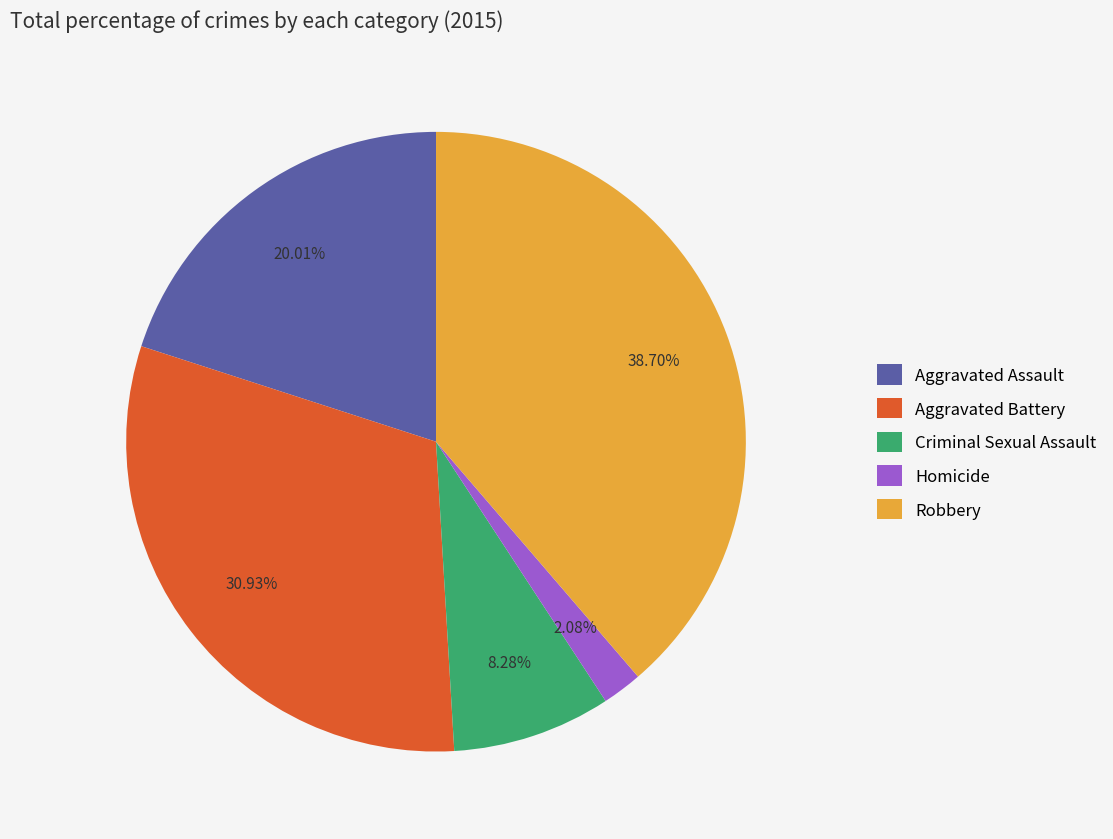

Which category has the biggest portion of the pie?

Robbery